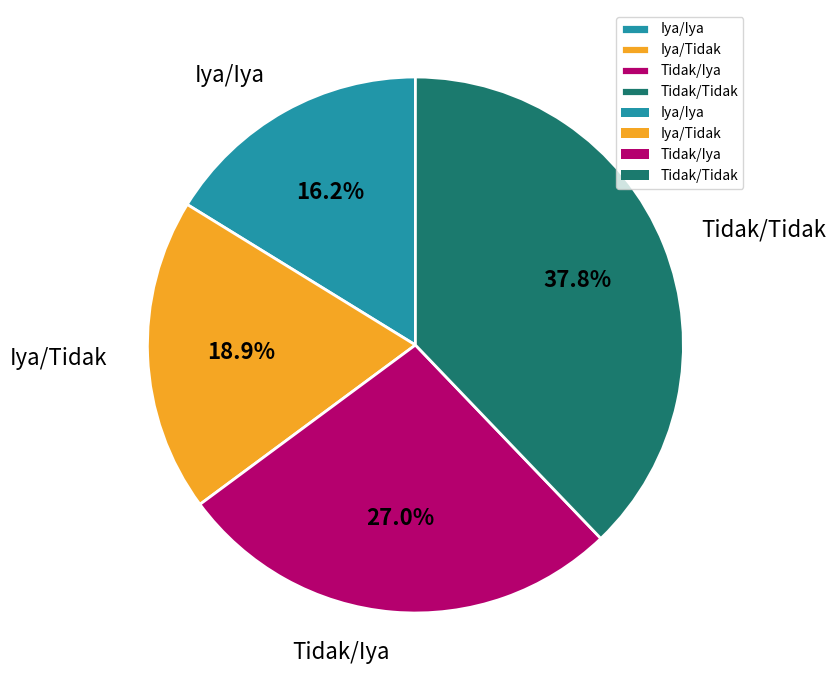

The Tidak/Iya slice represents 27% of the pie. True or false?

True